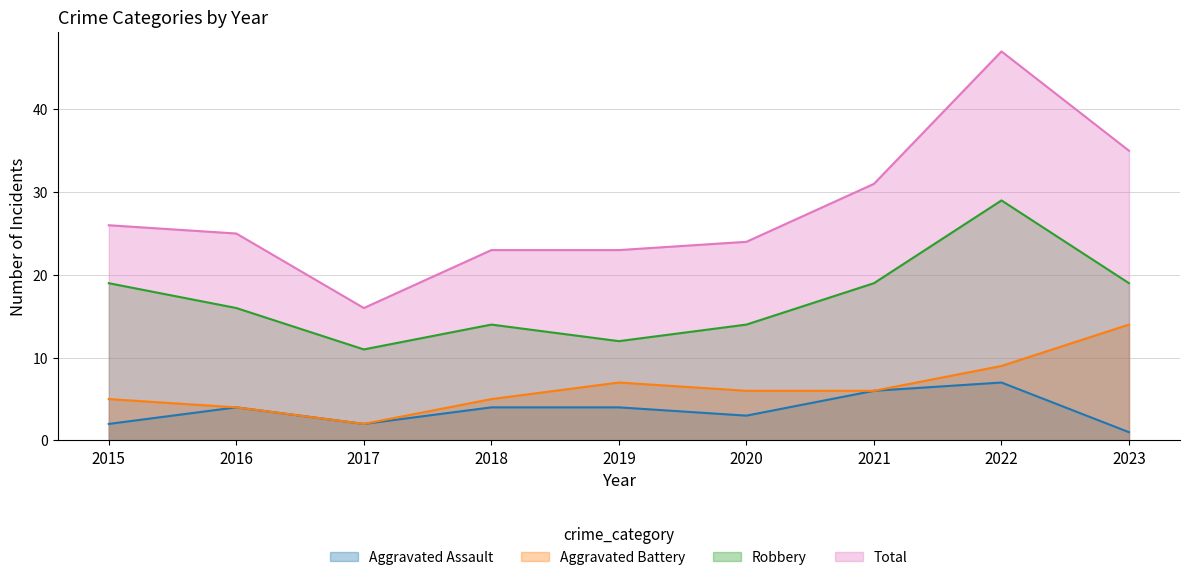

True or false: Aggravated Battery and Robbery intersect in this chart.

False